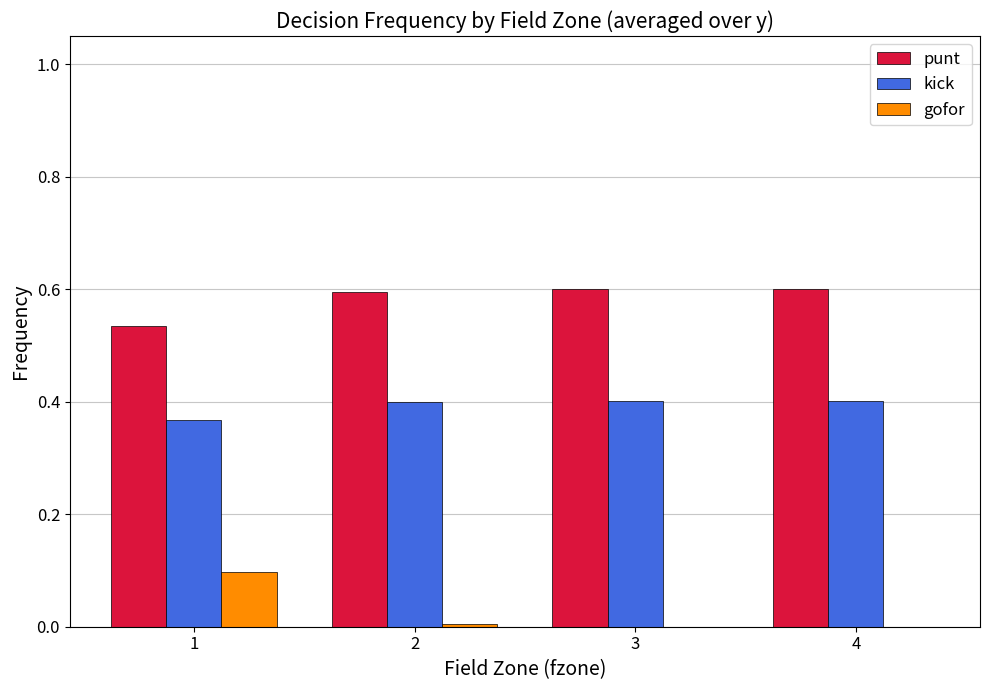

What are all the series names shown in the legend?

punt, kick, gofor